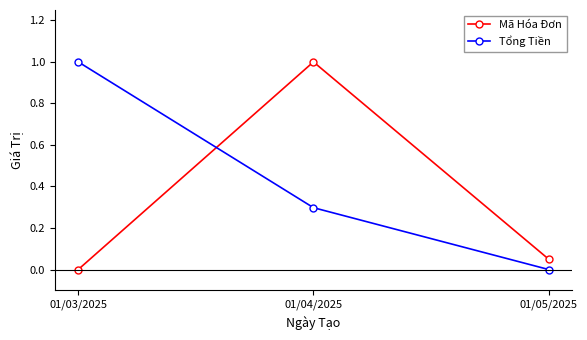

Is the value of Mã Hóa Đơn at 01/05/2025 greater than the value of Tổng Tiền at 01/04/2025?

No